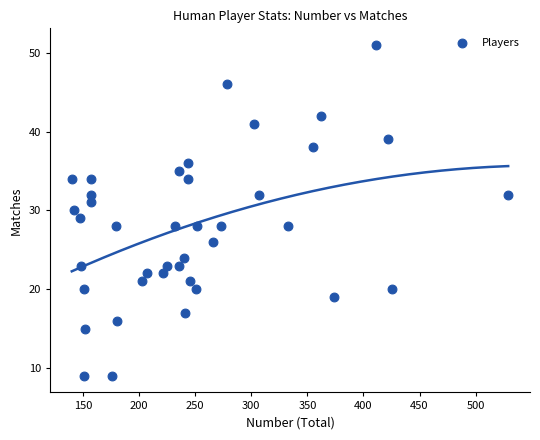

What is the range of Y values (max minus min)?

42